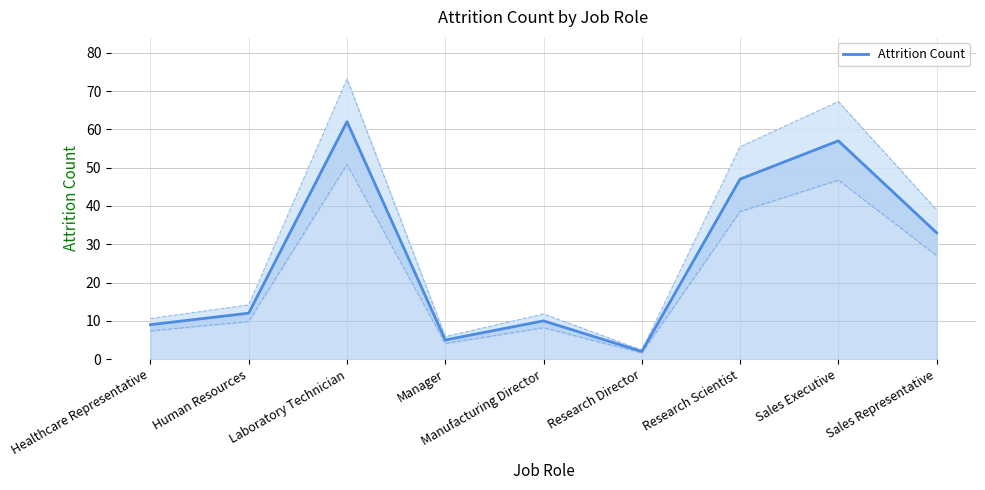

How many lines are shown in the chart?

1